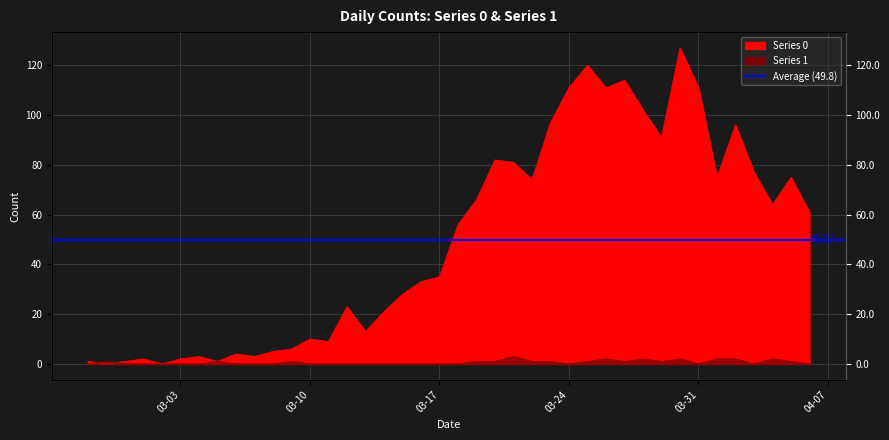

Does the chart display data point markers on the line(s)?

No